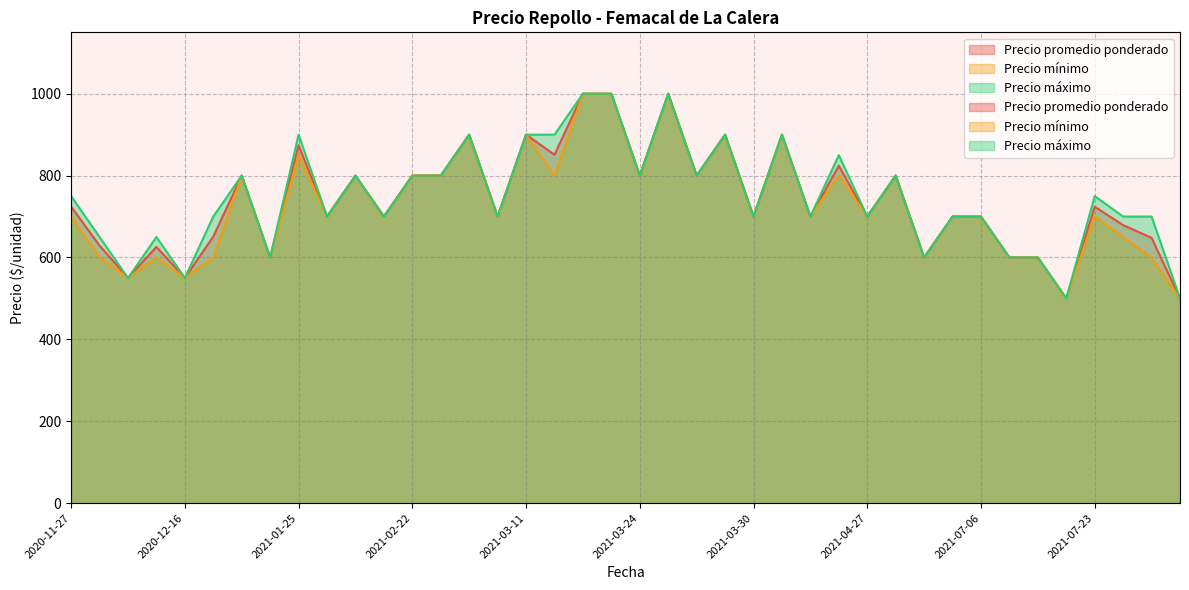

What are all the series names shown in the legend?

Precio promedio ponderado, Precio mínimo, Precio máximo